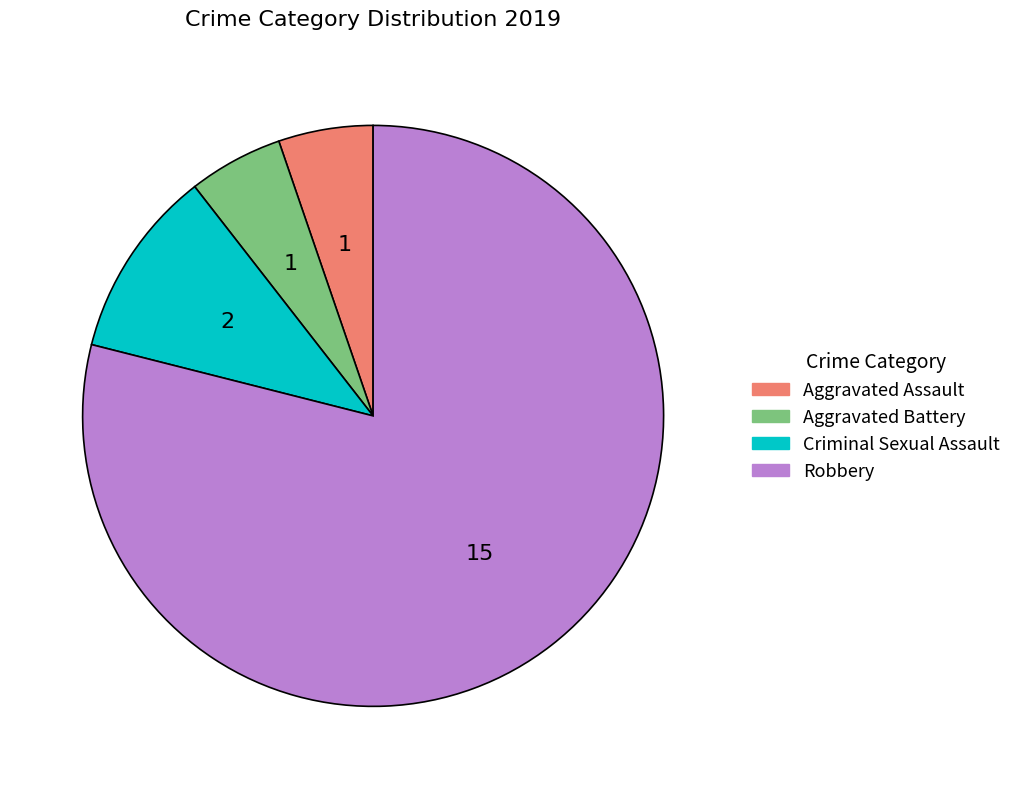

Does any single category account for the majority?

Yes